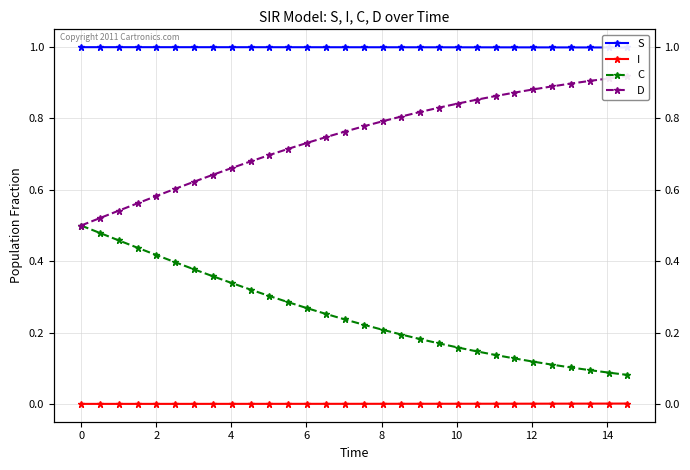

The value of D at 8 is 0.9. True or false?

False